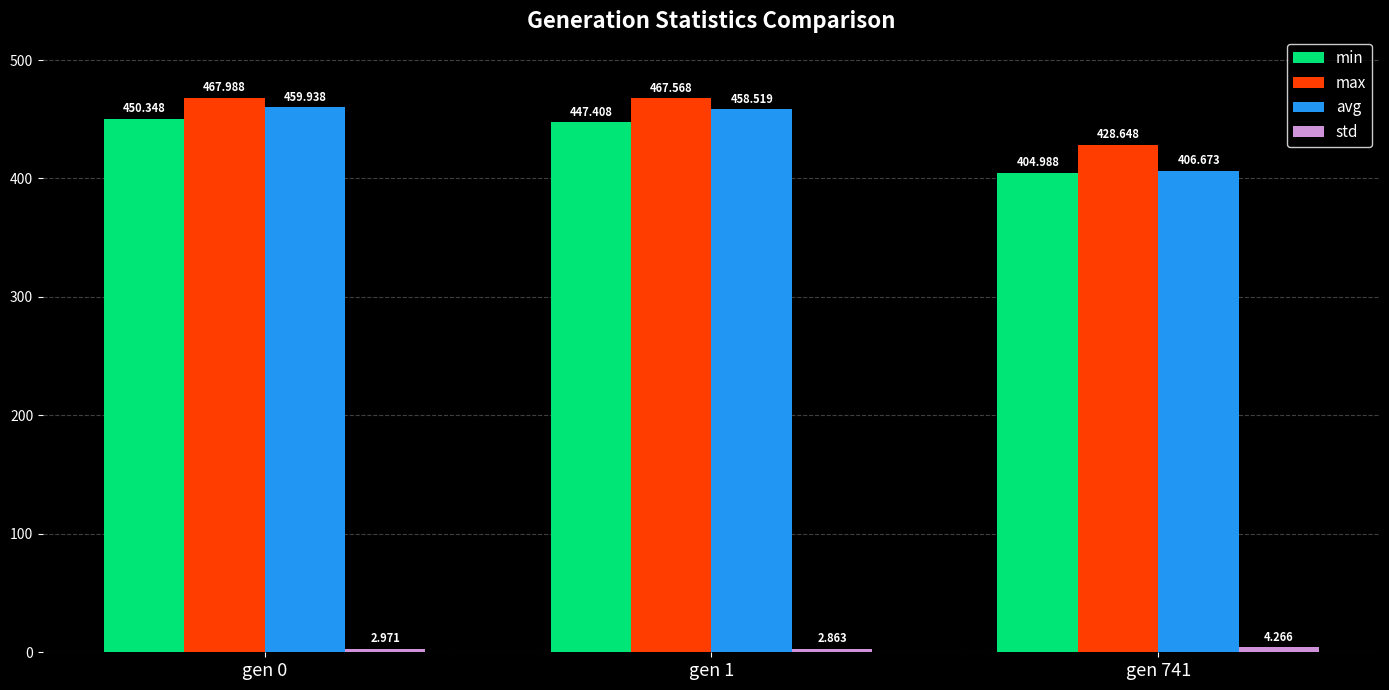

Which series has the largest total across all categories?

max